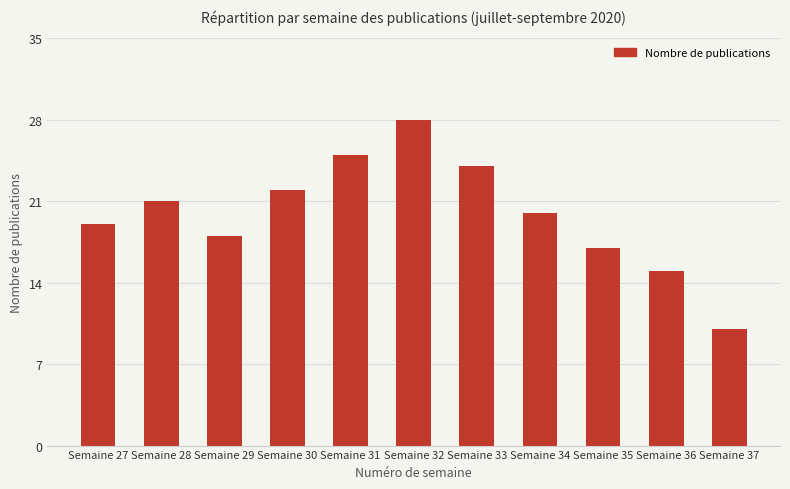

Read the value at Semaine 35, to the nearest 10.

20